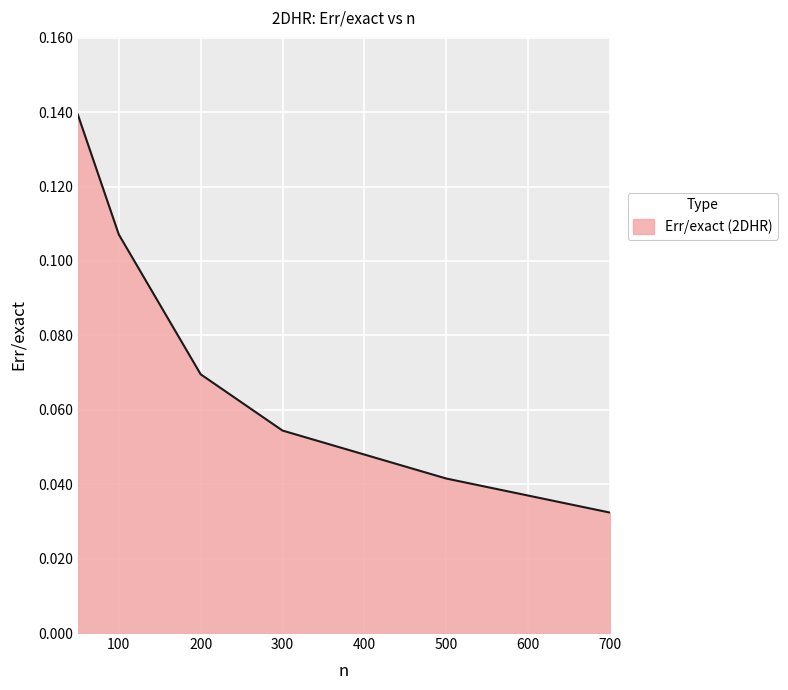

How many values are between 0 and 1?

6